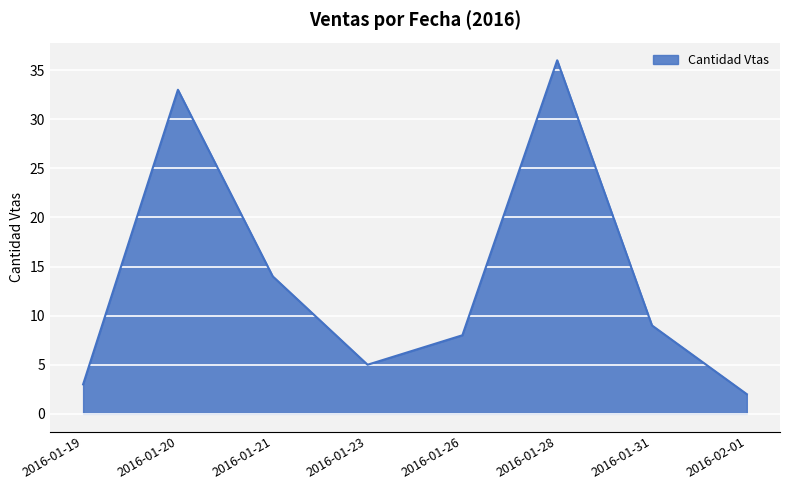

What position from the right is 2016-01-28?

3